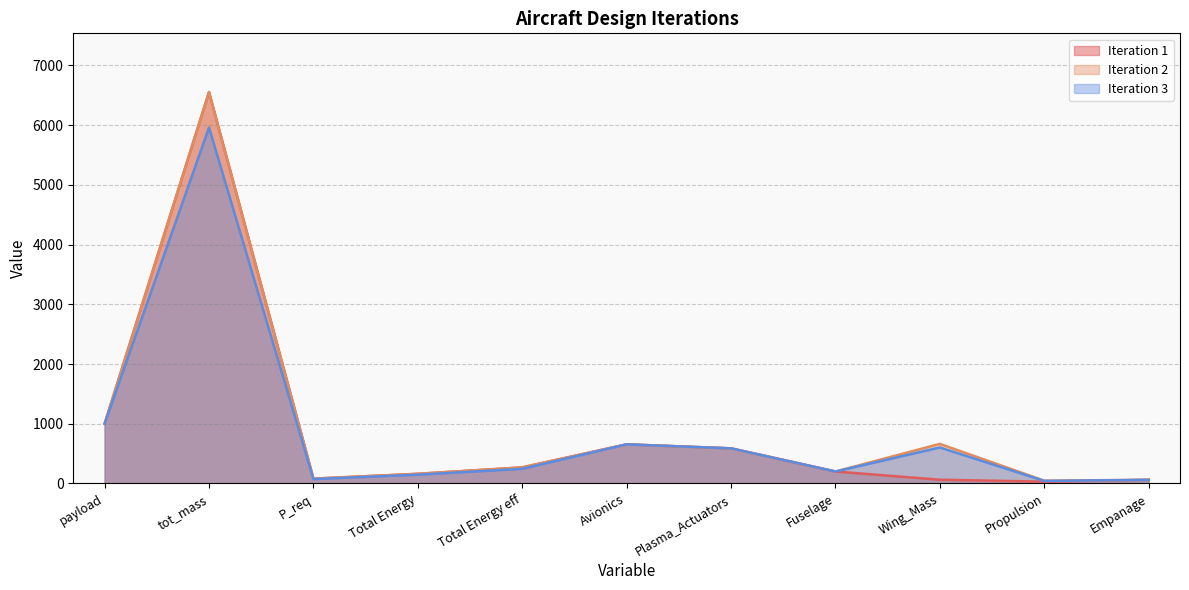

True or false: Iteration 2 and Iteration 3 cross at least once.

True